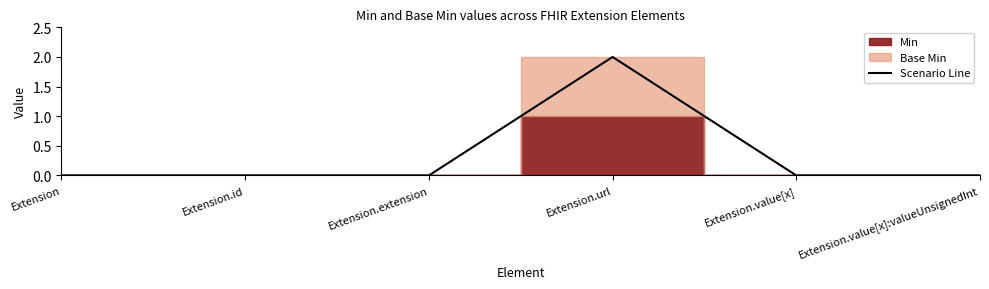

How many data points are above 0?

1